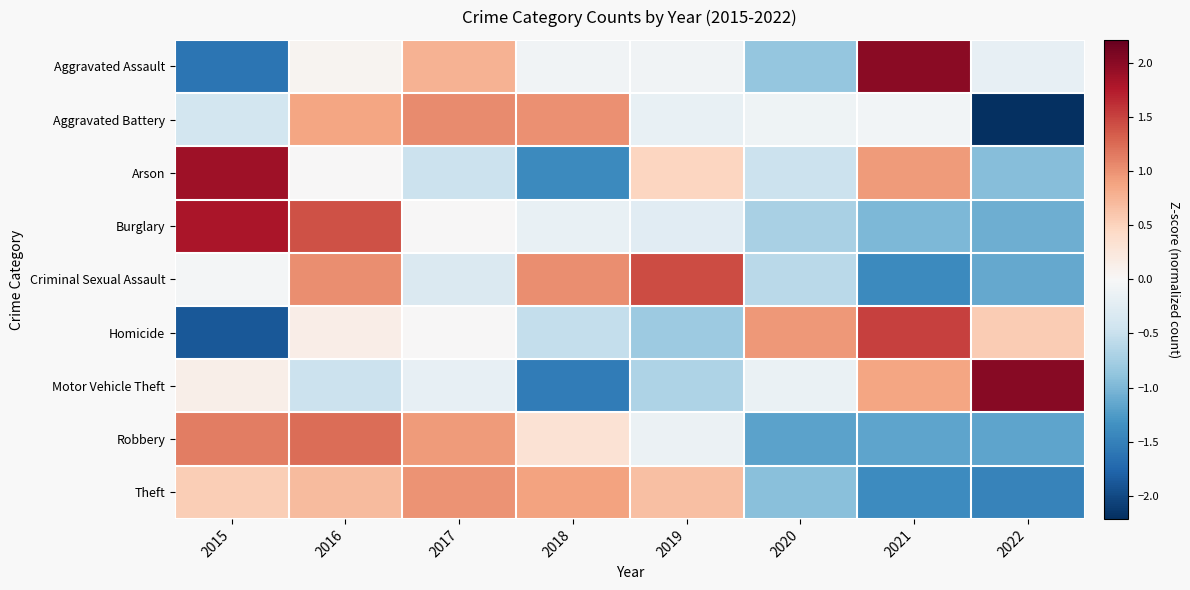

At which category is the sum across all series the highest?

2016